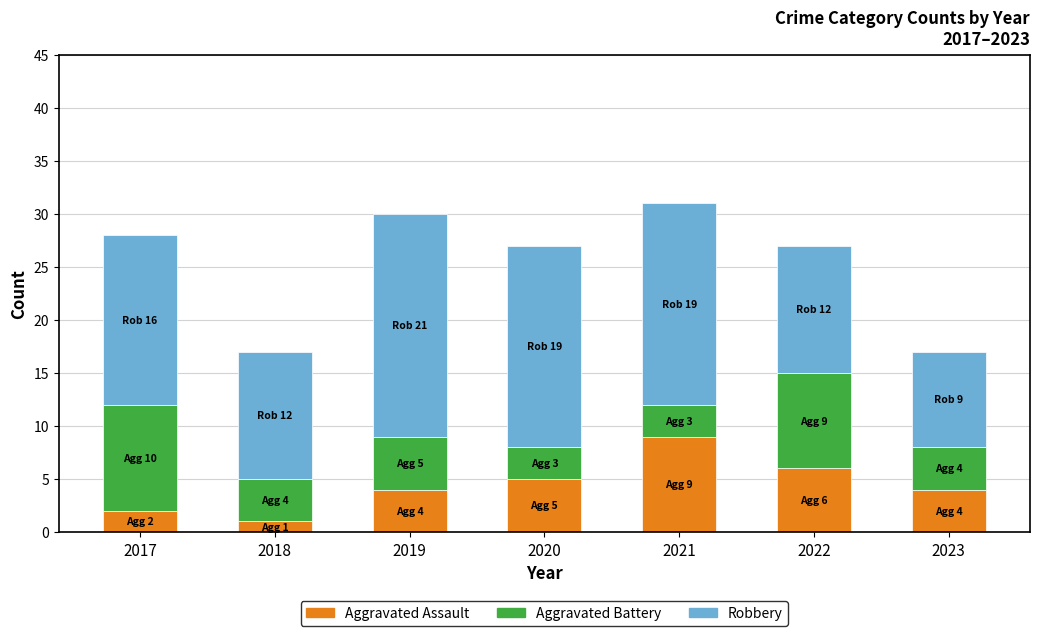

What value does the Aggravated Assault series have at 2020?

5